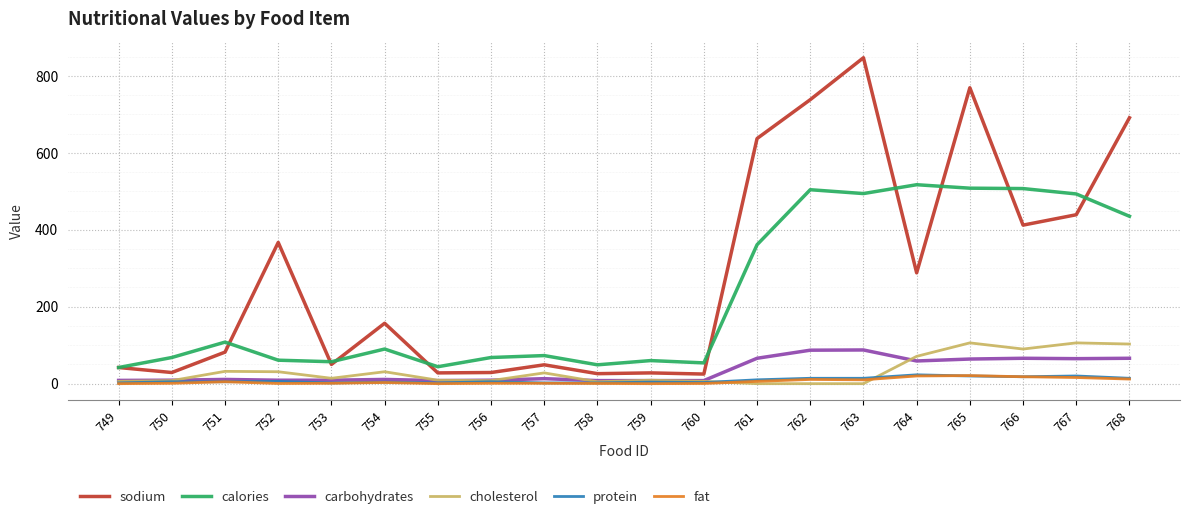

What is the maximum value shown in the chart?

847.0